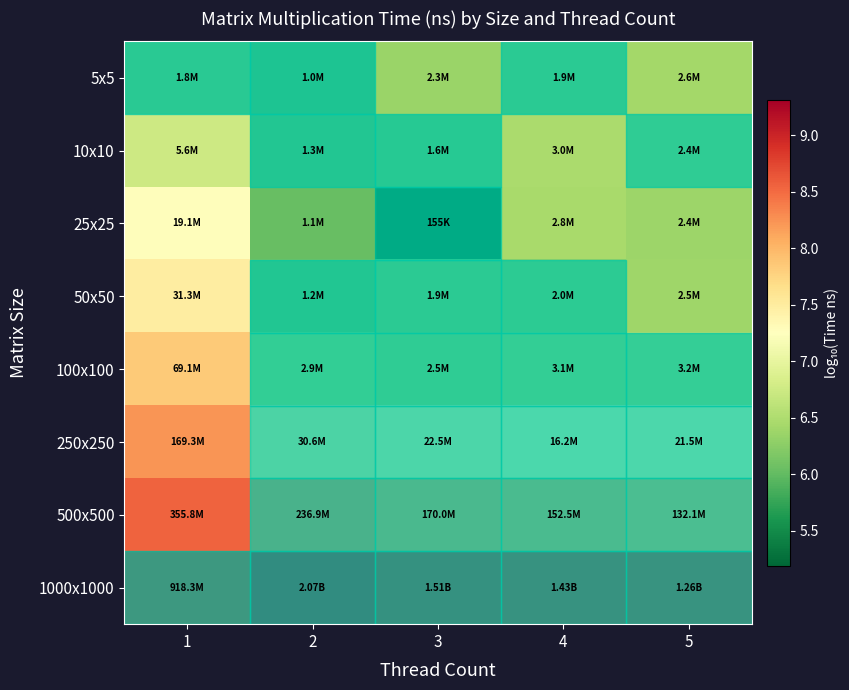

What is the total value across all series at 1?

61.4